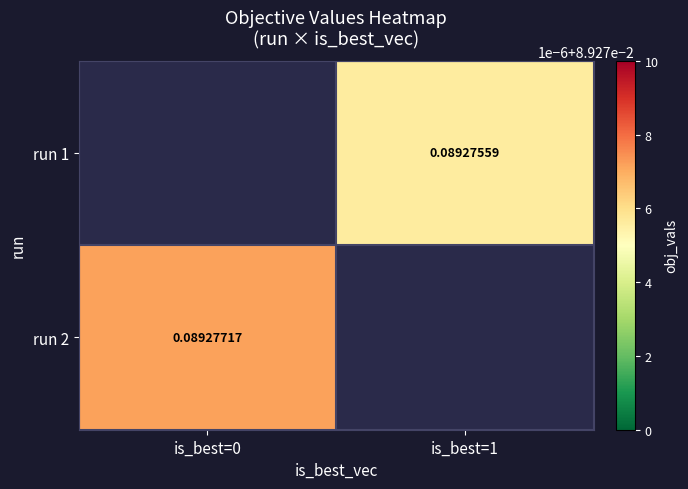

At which label is run 2 closest to 0?

is_best=0